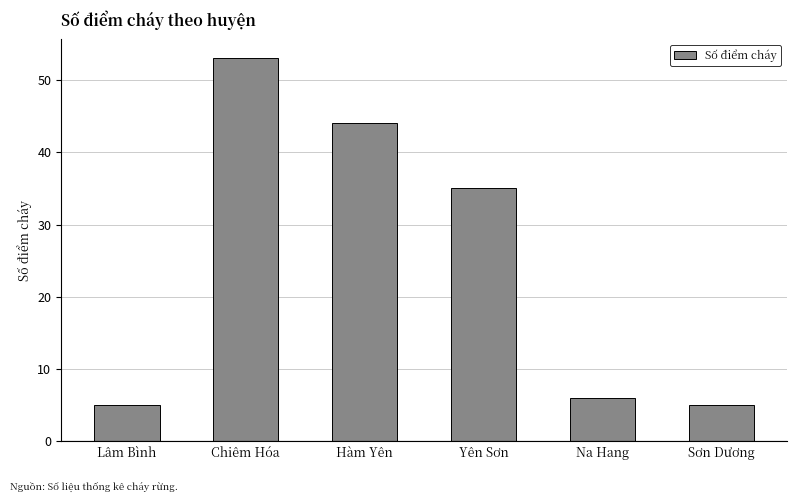

At which label does the data first exceed 35?

Chiêm Hóa